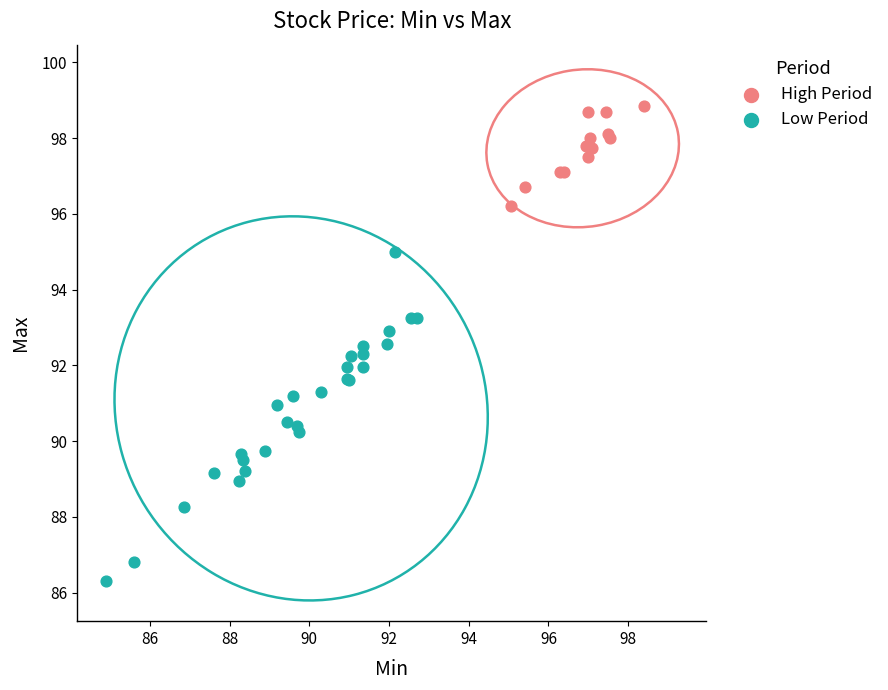

Which series has the widest spread of Y values?

Low Period